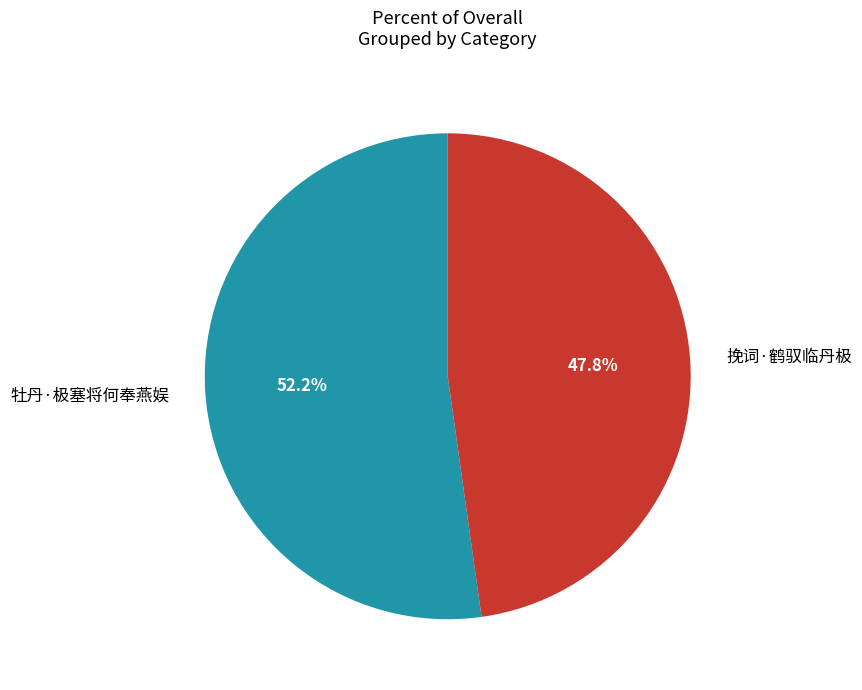

What portion of the pie excludes 牡丹·极塞将何奉燕娱?

47.8%